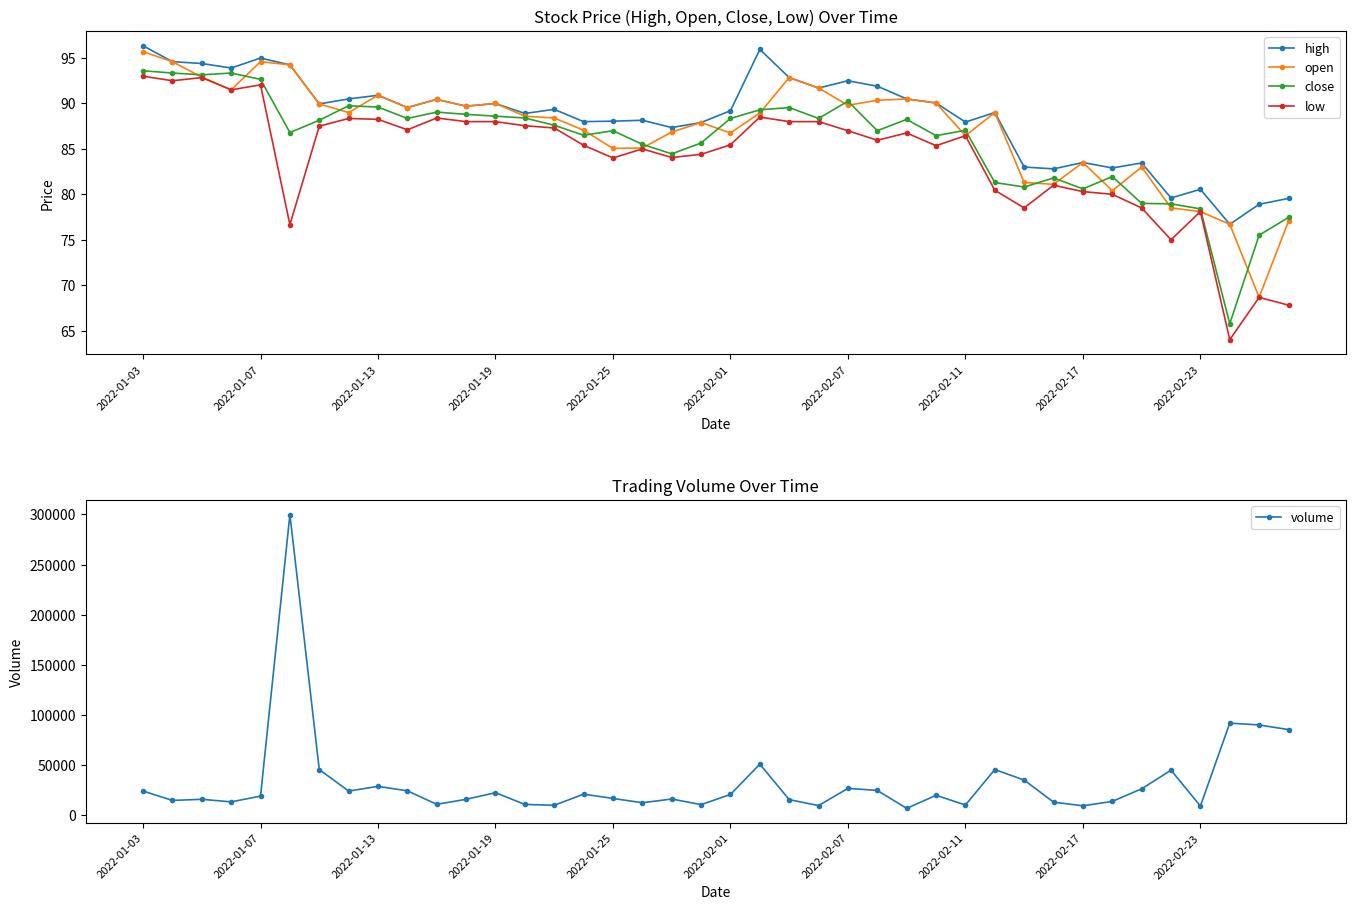

The value of high at 2022-02-17 is 48.7. True or false?

False